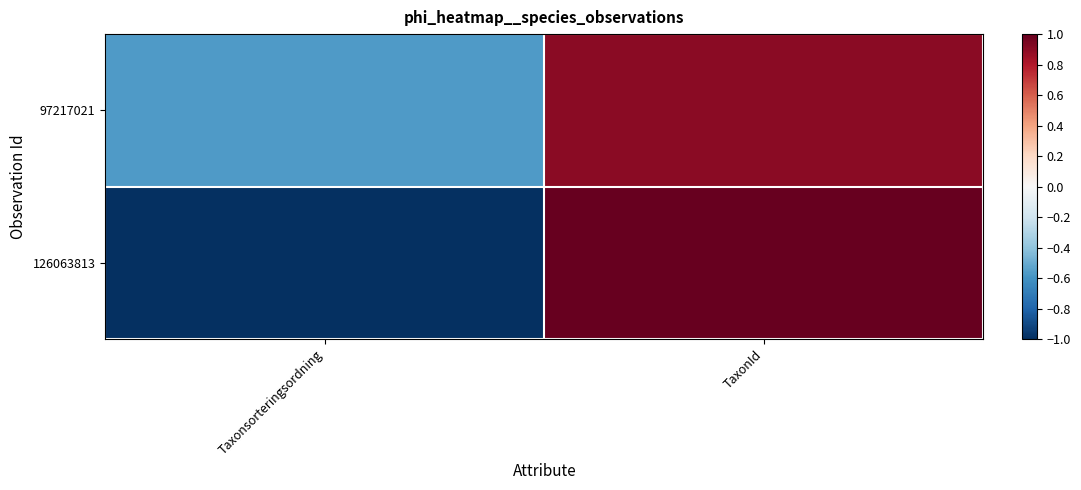

Which series has the largest range (max minus min)?

126063813